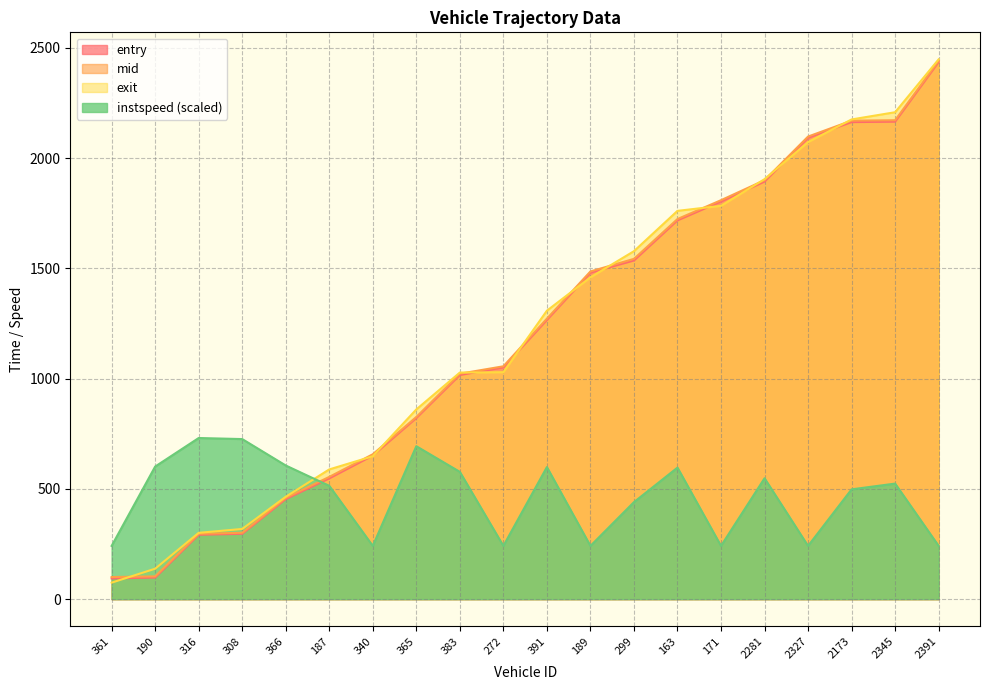

Reading right to left, list all the values displayed in this chart.

entry: 2391=2436.3	2345=2165.6	2173=2163.6	2327=2093.0	2281=1893.8	171=1803.9	163=1717.9	299=1536.0	189=1481.1	391=1266.0	272=1051.2	383=1016.6	365=821.4	340=651.3	187=547.8	366=453.8	308=296.4	316=292.0	190=97.9	361=93.9
mid: 2391=2442.1	2345=2172.1	2173=2170.1	2327=2098.1	2281=1900.0	171=1809.5	163=1724.0	299=1543.4	189=1486.3	391=1272.2	272=1056.2	383=1022.5	365=826.3	340=657.2	187=554.5	366=459.5	308=301.1	316=296.6	190=103.4	361=100.3
exit: 2391=2448.4	2345=2208.4	2173=2175.7	2327=2073.1	2281=1904.9	171=1784.0	163=1761.1	299=1578.2	189=1459.7	391=1308.3	272=1029.4	383=1027.8	365=860.5	340=648.2	187=588.4	366=464.4	308=318.4	316=300.8	190=138.1	361=74.9
instspeed: 2391=241.5	2345=524.1	2173=498.0	2327=241.5	2281=548.3	171=241.5	163=596.6	299=440.1	189=241.5	391=599.0	272=241.5	383=577.3	365=693.7	340=241.5	187=514.0	366=606.3	308=726.1	316=730.9	190=601.4	361=241.5